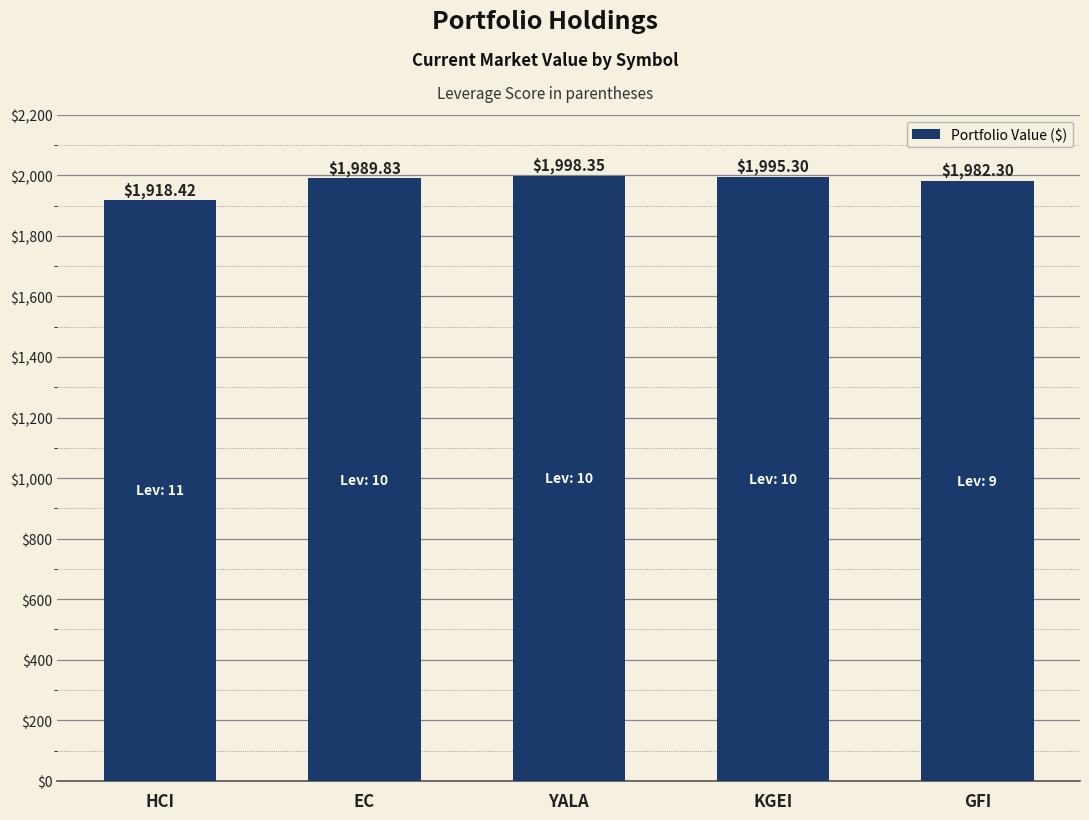

Rank the categories by value from highest to lowest.

YALA, KGEI, EC, GFI, HCI